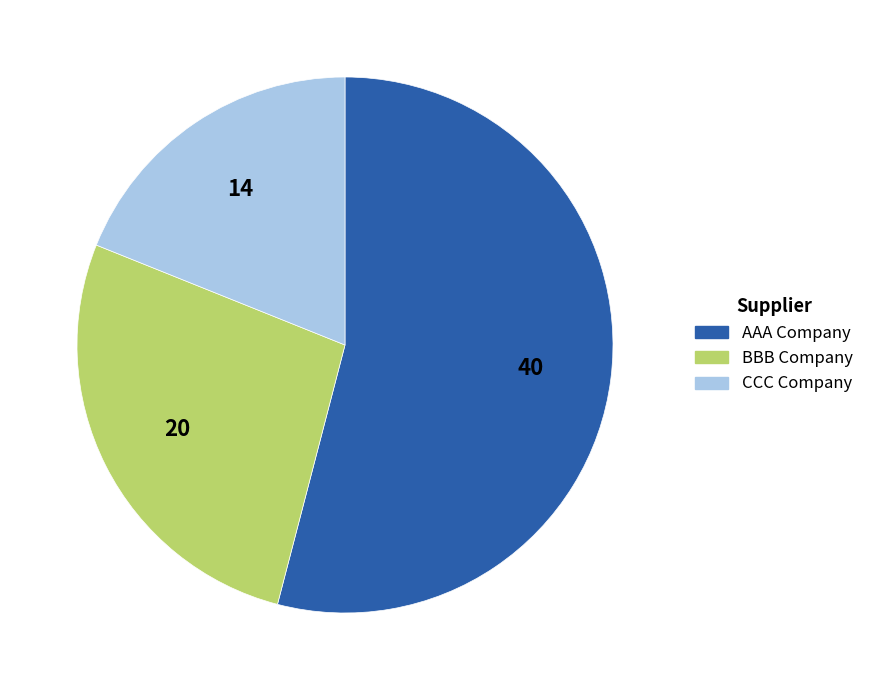

Is there a majority slice in this chart?

Yes